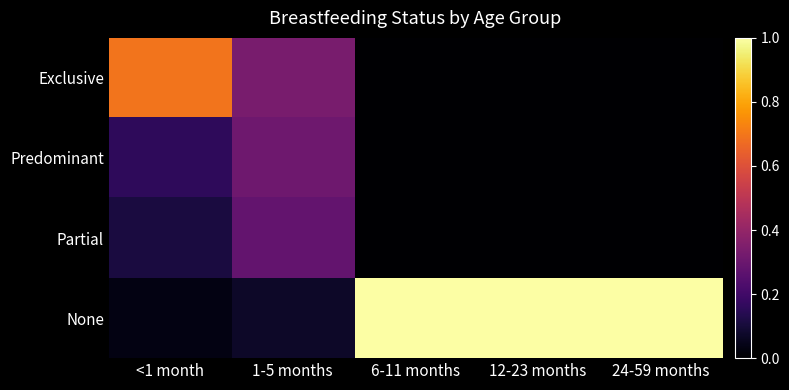

Reading left to right, list all the values displayed in this chart.

Exclusive: <1 month=0.7	1-5 months=0.3	6-11 months=0.0	12-23 months=0.0	24-59 months=0.0
Predominant: <1 month=0.2	1-5 months=0.3	6-11 months=0.0	12-23 months=0.0	24-59 months=0.0
Partial: <1 month=0.1	1-5 months=0.3	6-11 months=0.0	12-23 months=0.0	24-59 months=0.0
None: <1 month=0.0	1-5 months=0.1	6-11 months=1.0	12-23 months=1.0	24-59 months=1.0